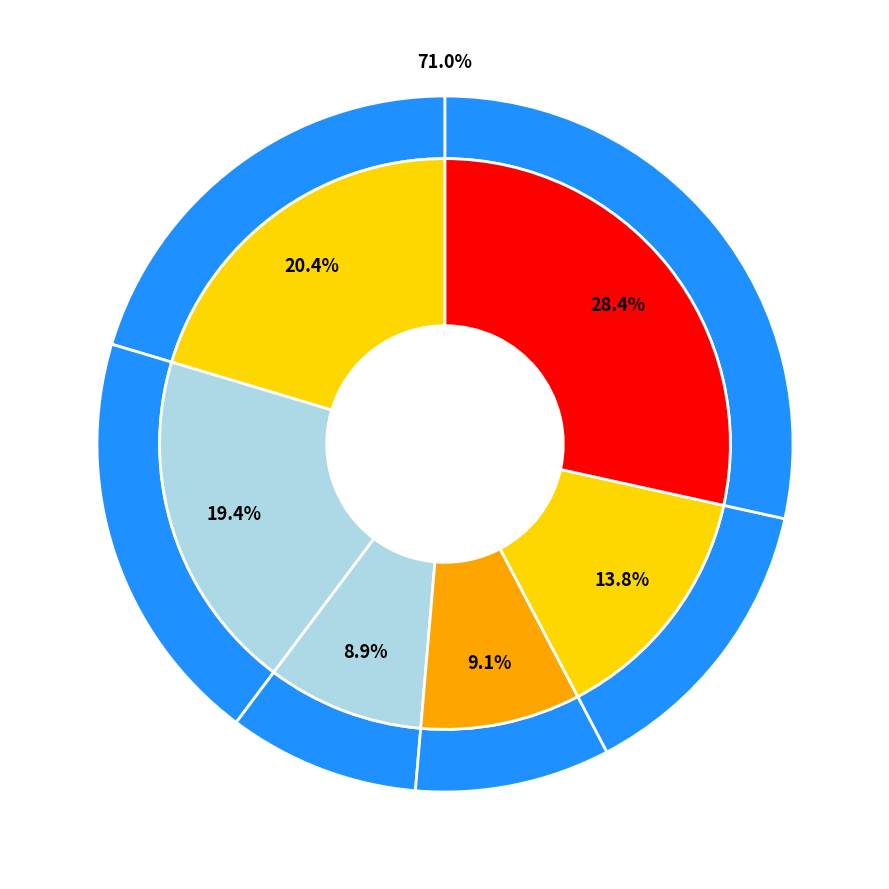

To the nearest percent, what is the difference between the Childs, Justin and Washington, Jeremy slice percentages?

5%